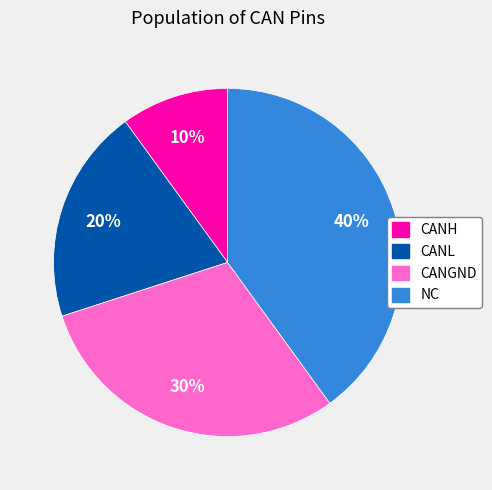

Which slice is the smallest?

CANH